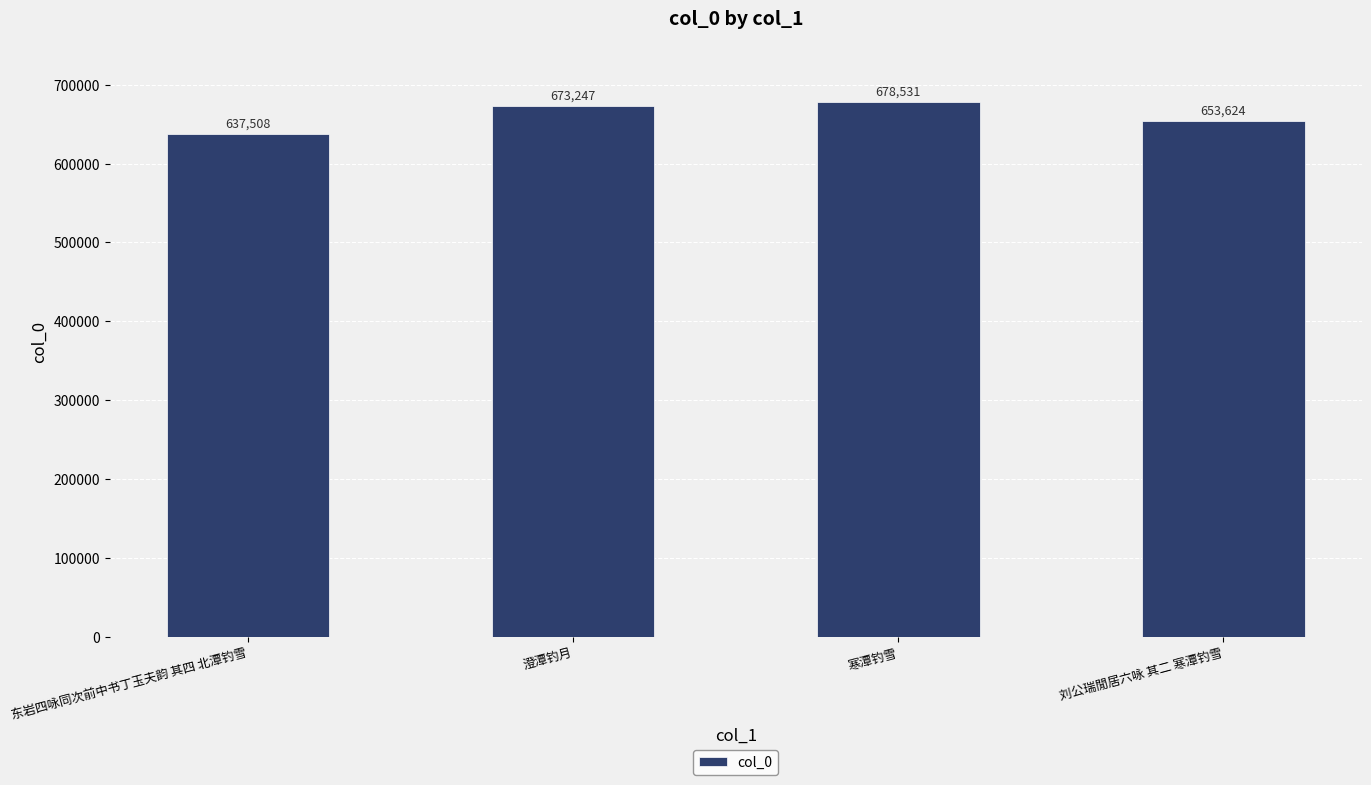

List the labels in order of value, largest first.

寒潭钓雪, 澄潭钓月, 刘公瑞閒居六咏 其二 寒潭钓雪, 东岩四咏同次前中书丁玉夫韵 其四 北潭钓雪